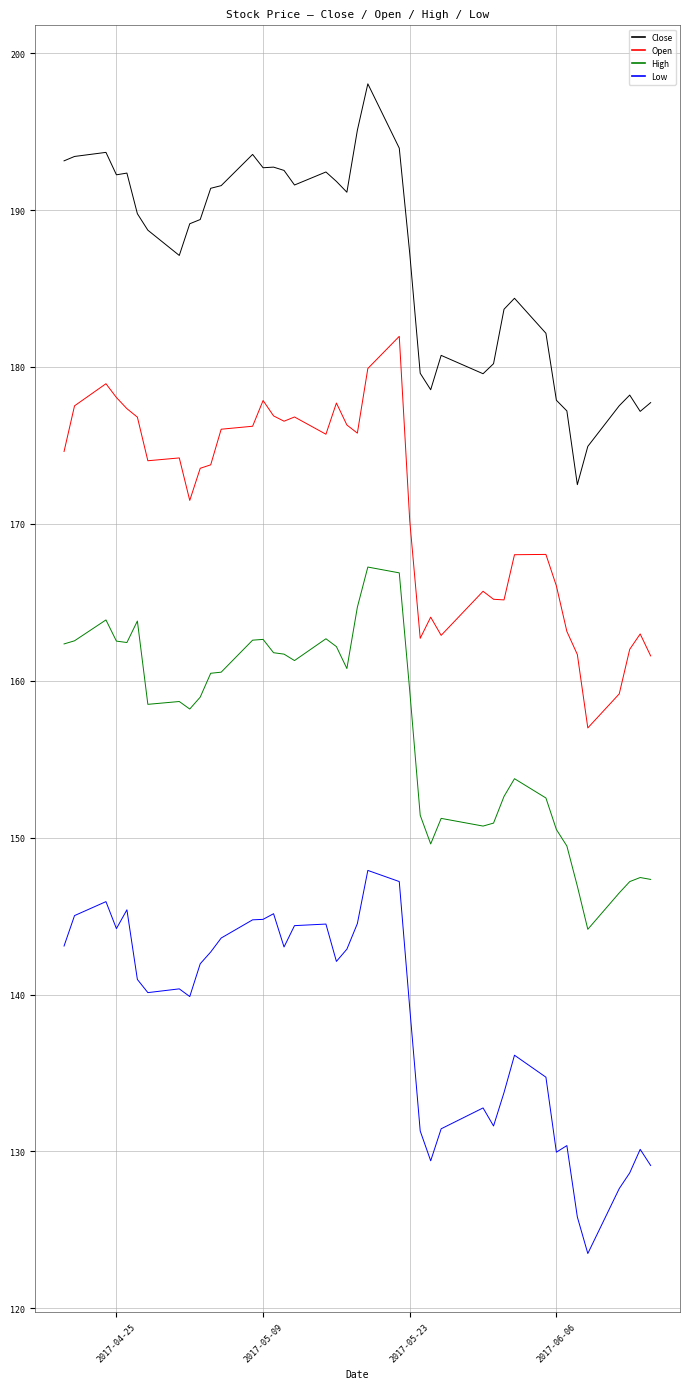

What is the smallest value displayed?

123.5